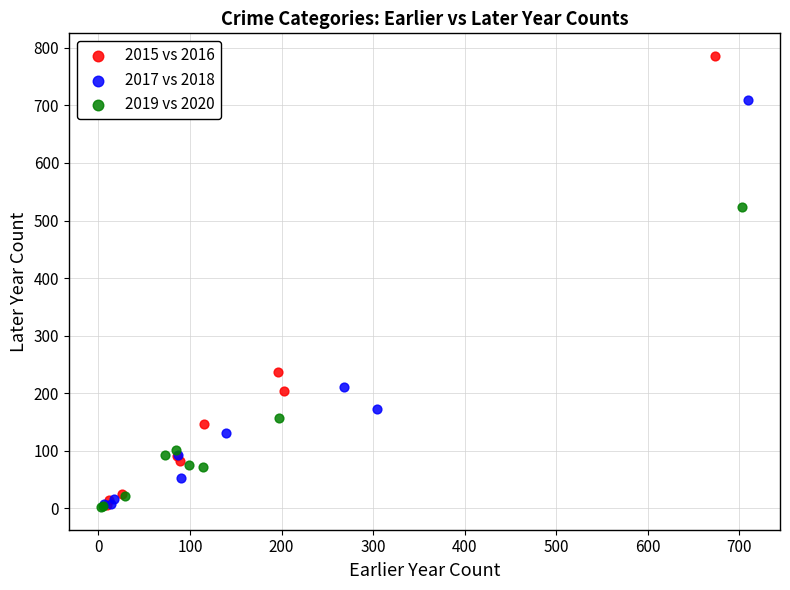

Which series has the largest Y range (max minus min)?

2015 vs 2016